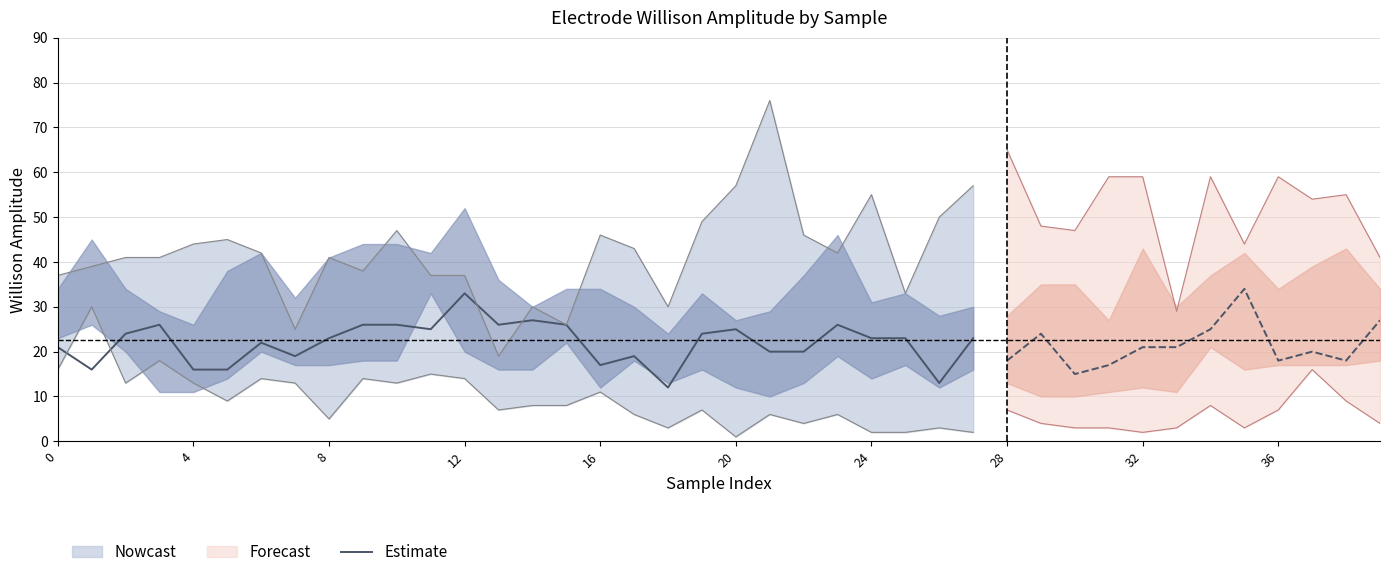

How many lines are shown in the chart?

1